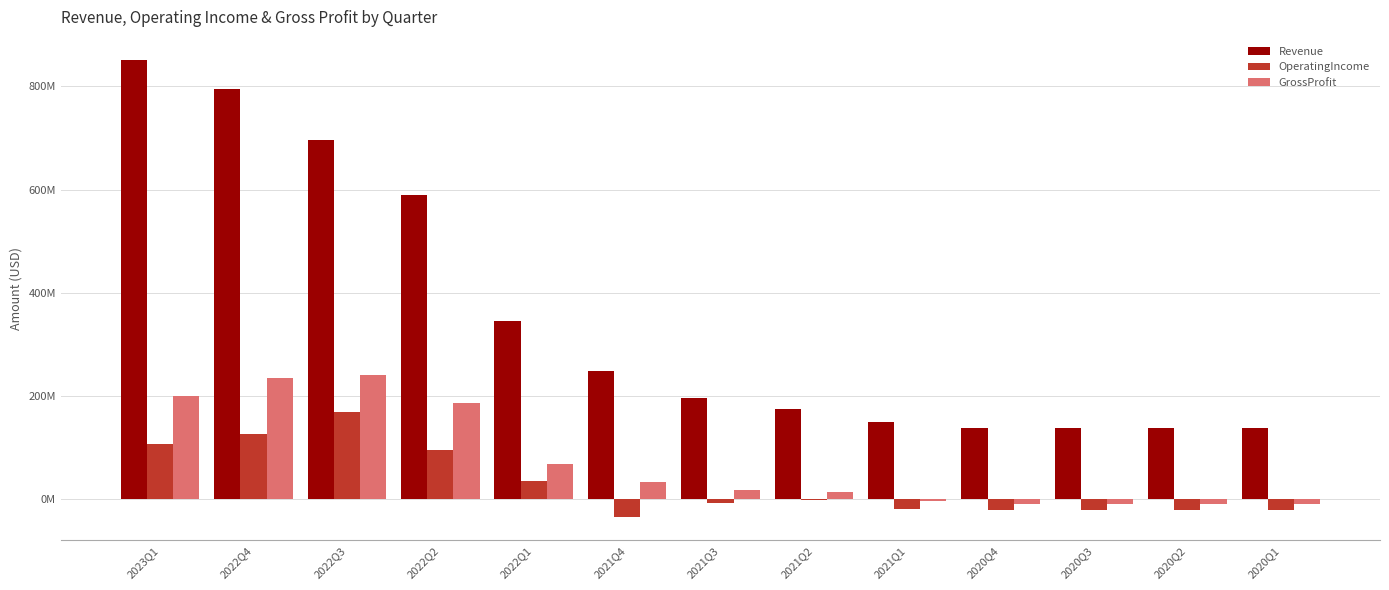

What is the average value of the OperatingIncome series?

29102154